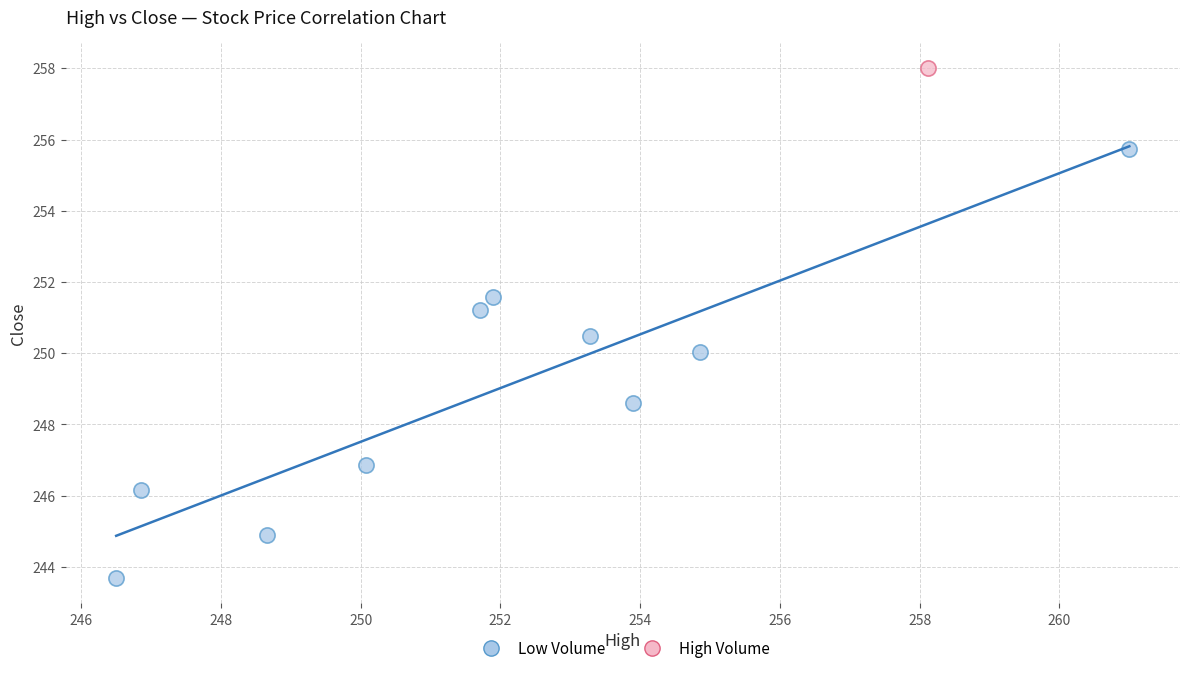

What are all the series names shown in the legend?

Low Volume, High Volume